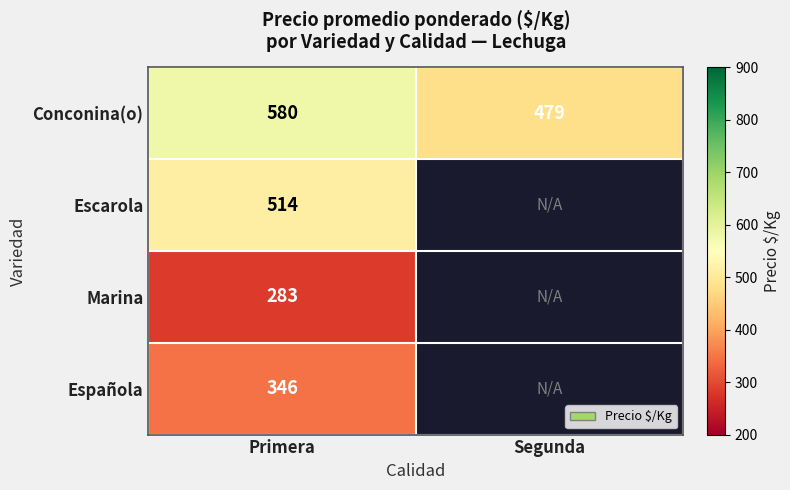

What is the maximum value shown in the chart?

579.7